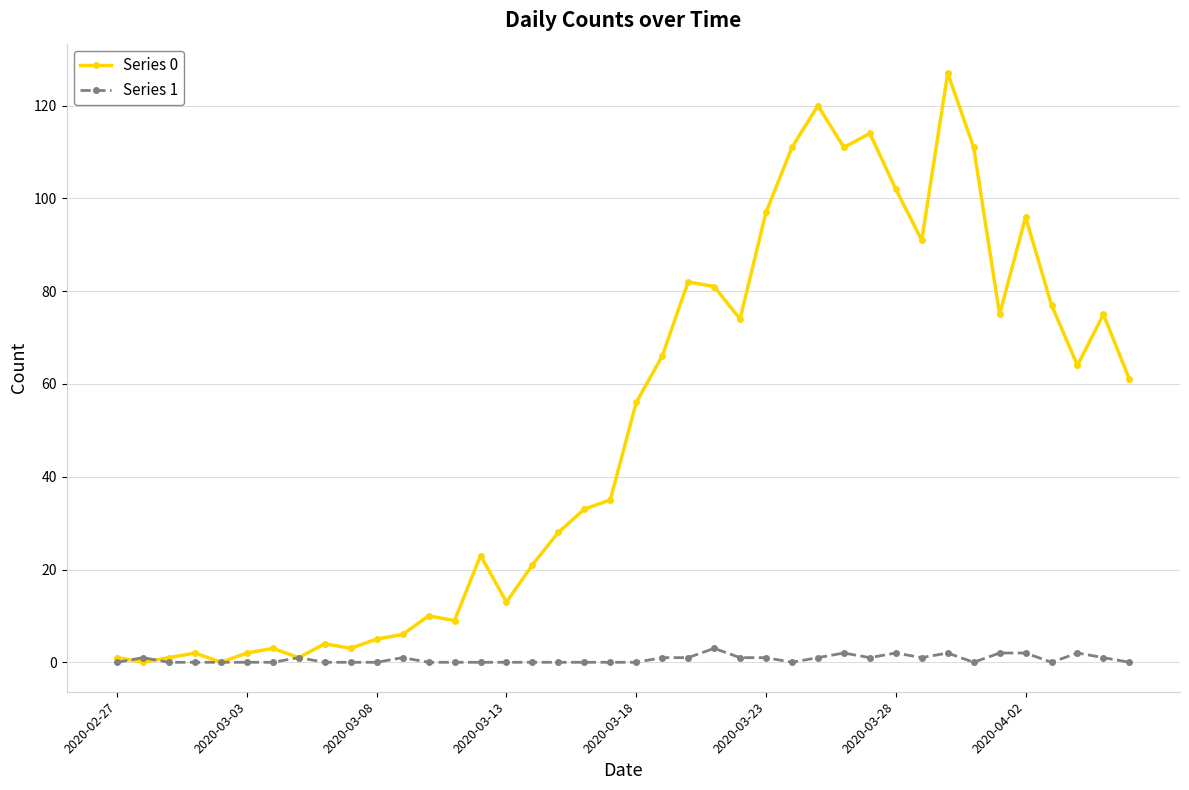

What is the greatest value displayed?

127